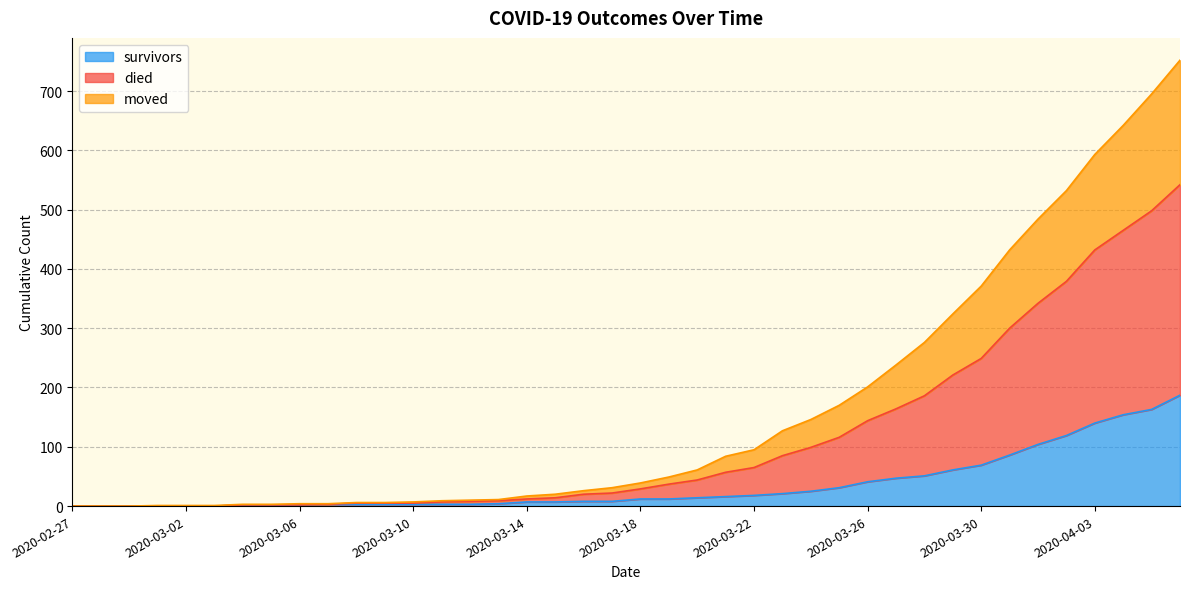

At which label is survivors closest to 93?

2020-03-31